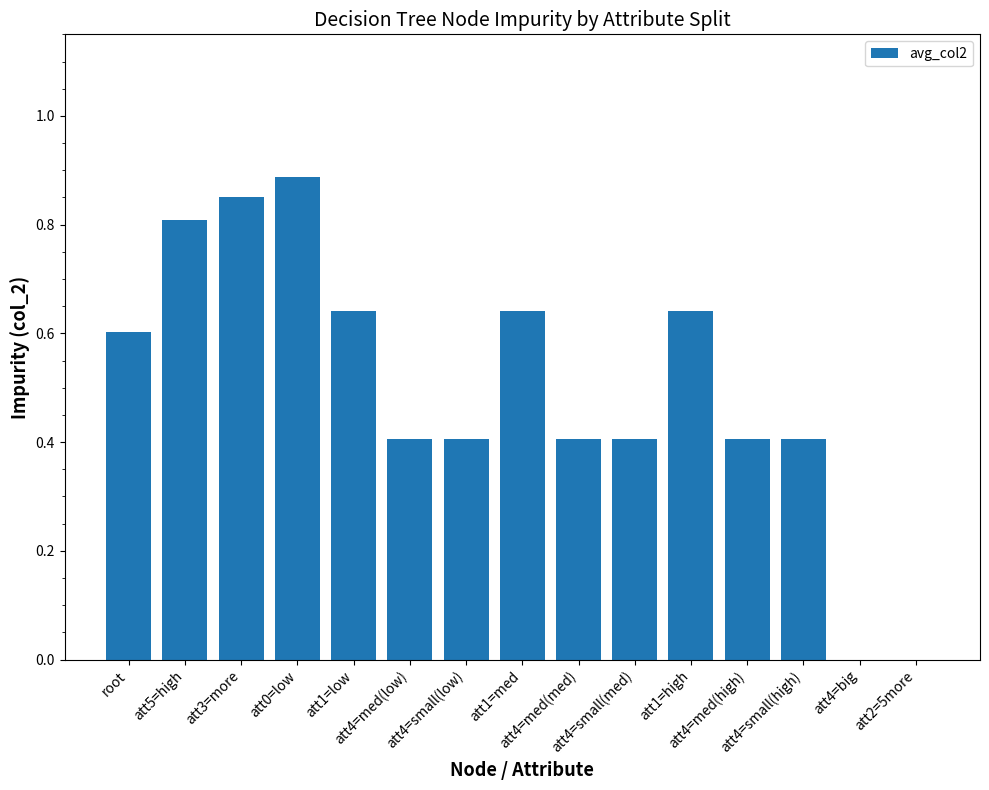

What is the sum of all values?

7.5